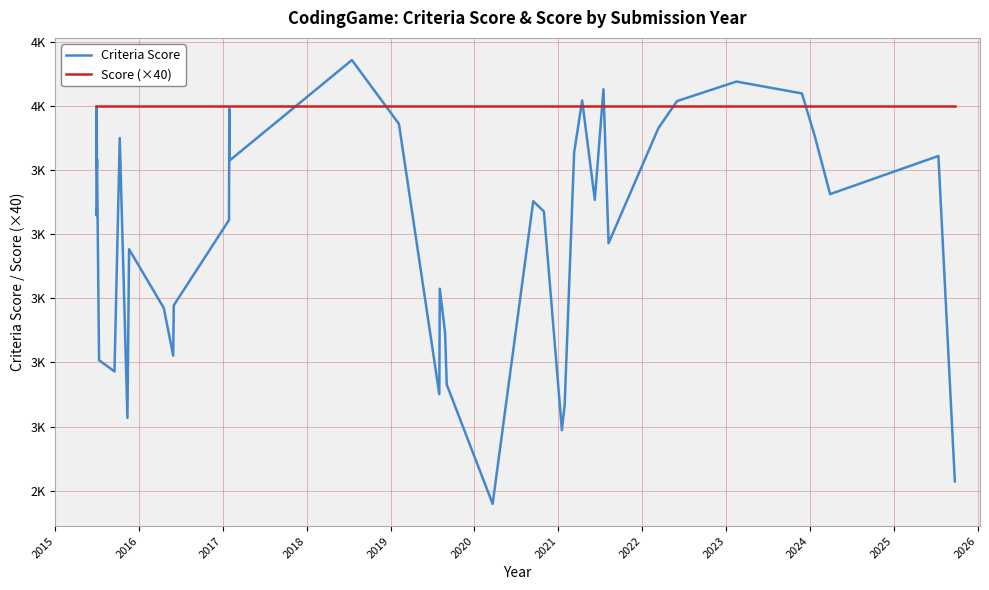

What is the average value of the Criteria Score series?

3602